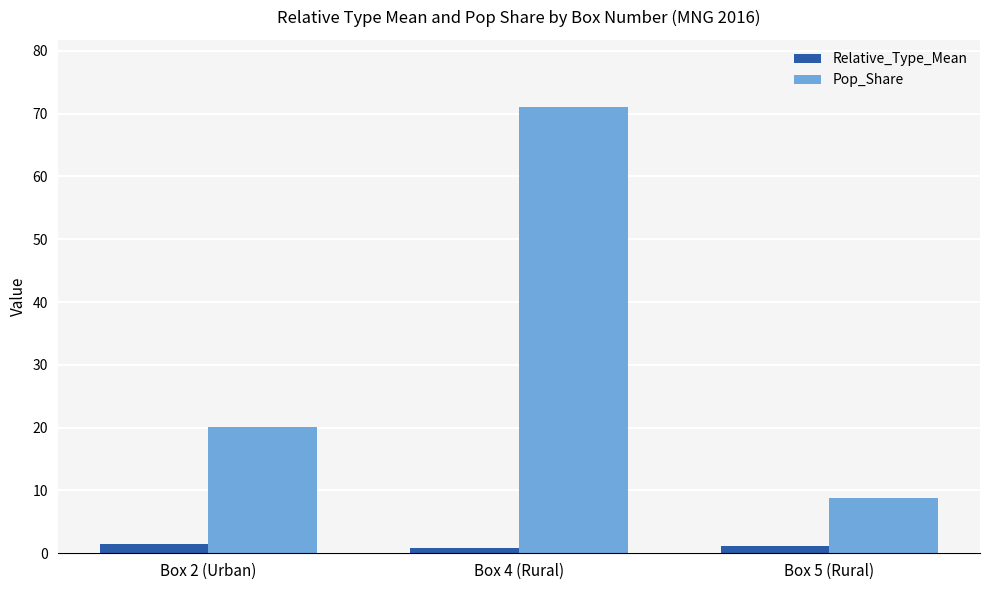

What are all the series names shown in the legend?

Relative_Type_Mean, Pop_Share